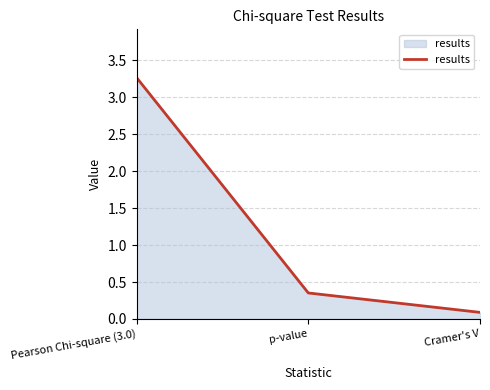

At which category does the chart reach its minimum across all series?

Cramer's V